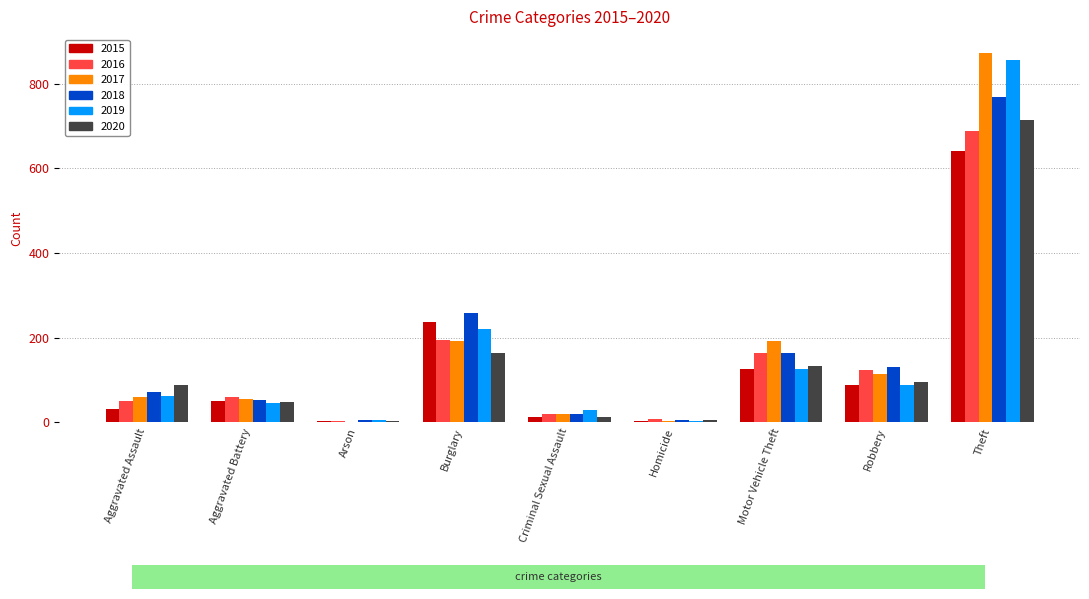

Is it true that 2015 equals 641 at Theft?

True